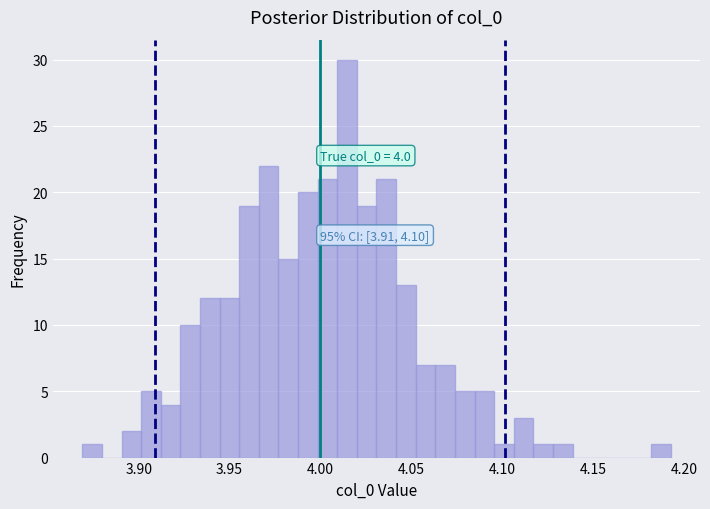

Read against the x-axis, roughly where is the centre of the tallest bar?

4.015